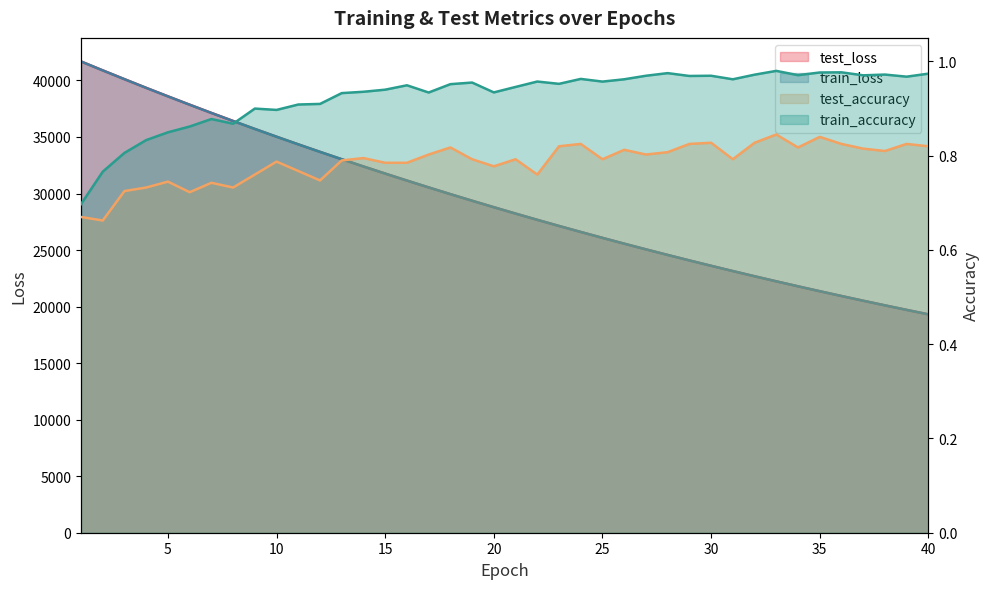

Where is test_loss nearest to the value 30498?

17